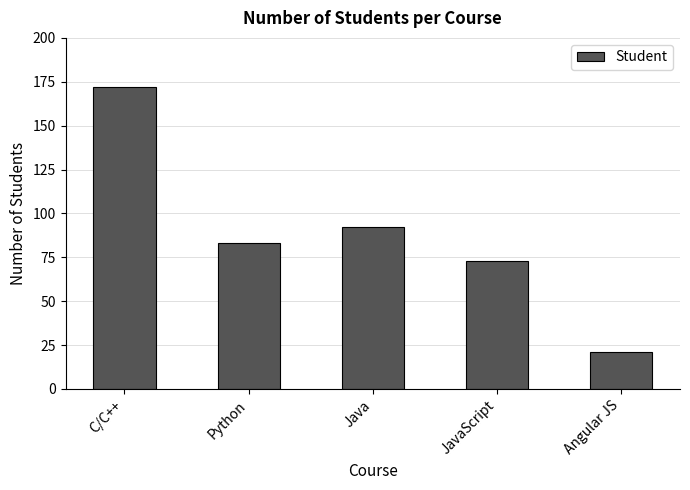

Reading right to left, what are all the values shown in this chart?

21	73	92	83	172